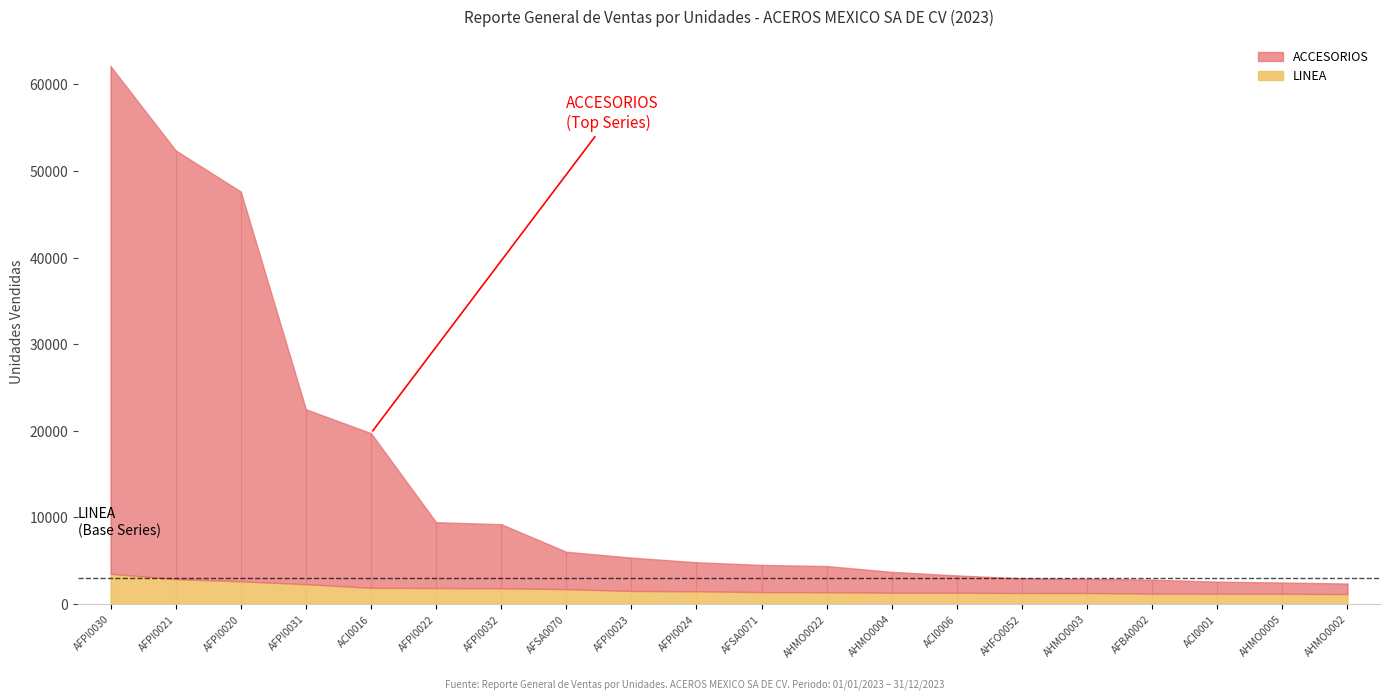

Which series has the largest range (max minus min)?

ACCESORIOS